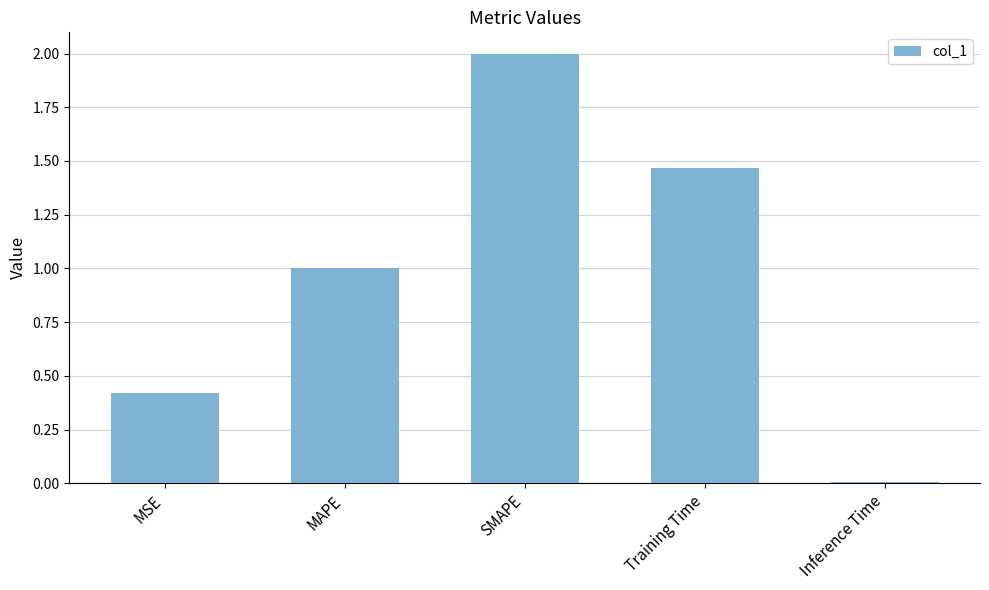

What is the change in value from MAPE to Training Time?

+0.5